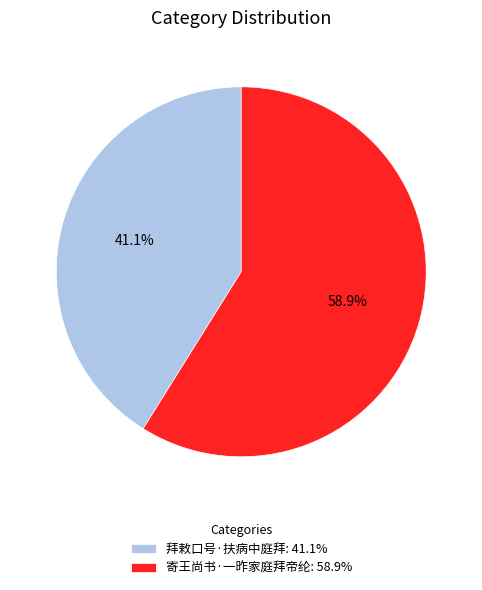

Which slice represents more than half of the pie?

寄王尚书·一昨家庭拜帝纶